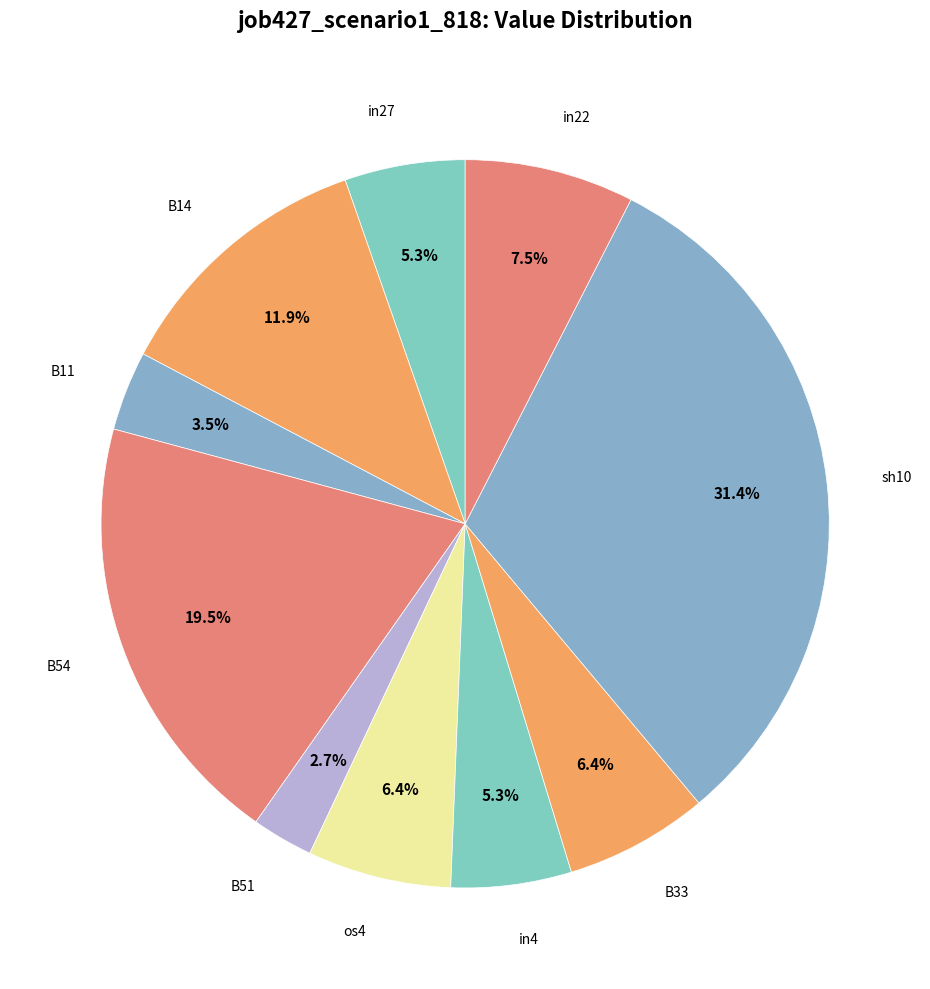

How many slices are in this pie chart?

10